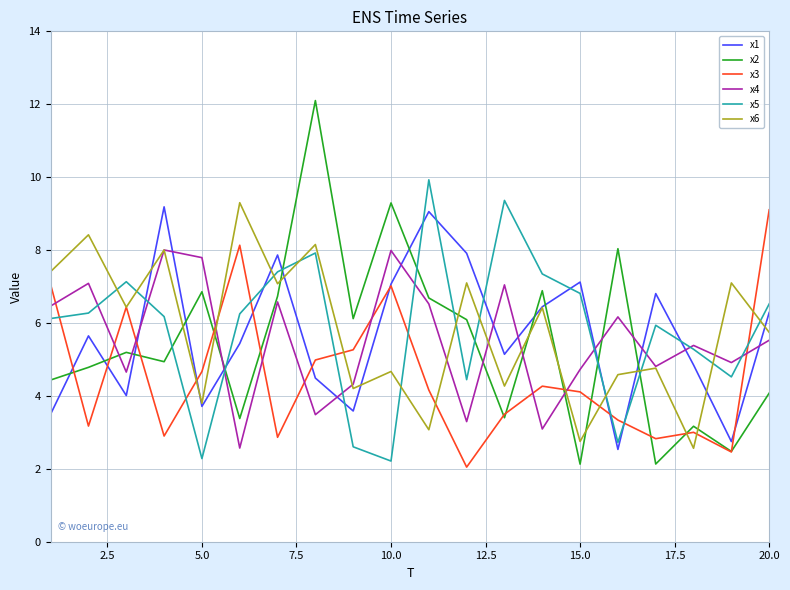

What is the greatest value displayed?

12.1